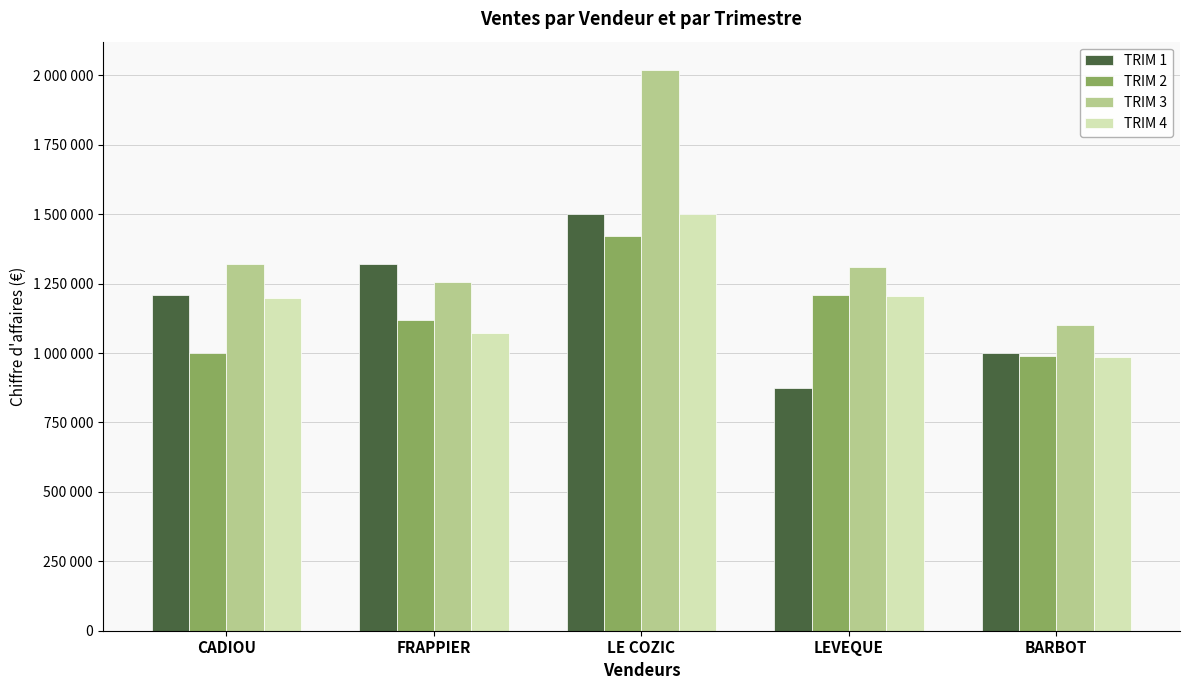

Which category has the highest value in the TRIM 4 series?

LE COZIC